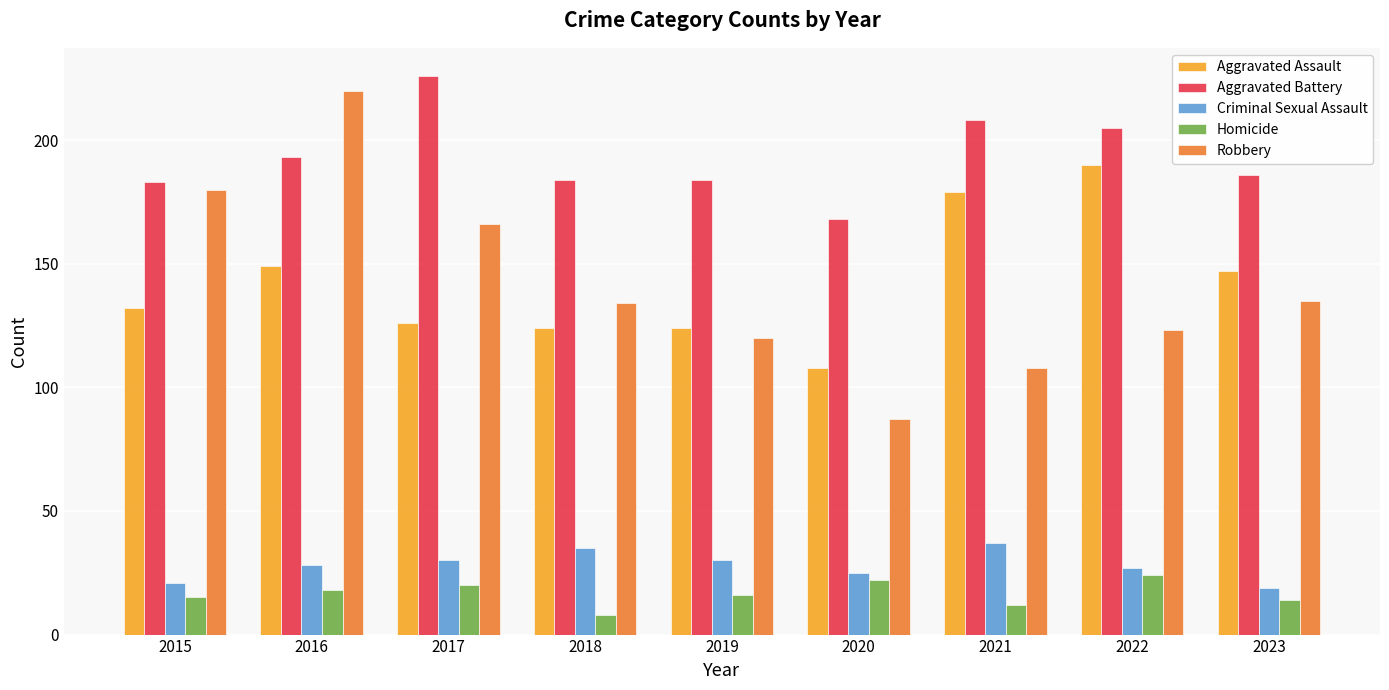

At 2018, list the series in order from largest to smallest.

Aggravated Battery, Robbery, Aggravated Assault, Criminal Sexual Assault, Homicide